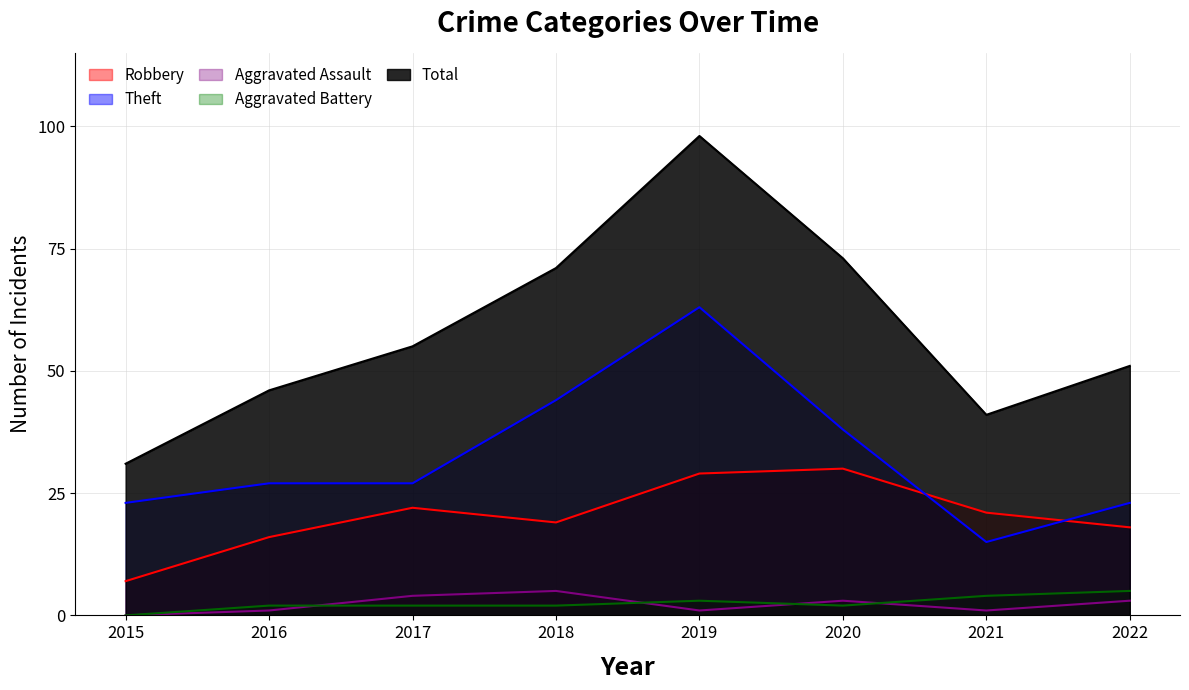

Reading left to right, transcribe all the data shown in this chart.

Robbery: 7	16	22	19	29	30	21	18
Theft: 23	27	27	44	63	38	15	23
Aggravated Assault: 0	1	4	5	1	3	1	3
Aggravated Battery: 0	2	2	2	3	2	4	5
Total: 31	46	55	71	98	73	41	51